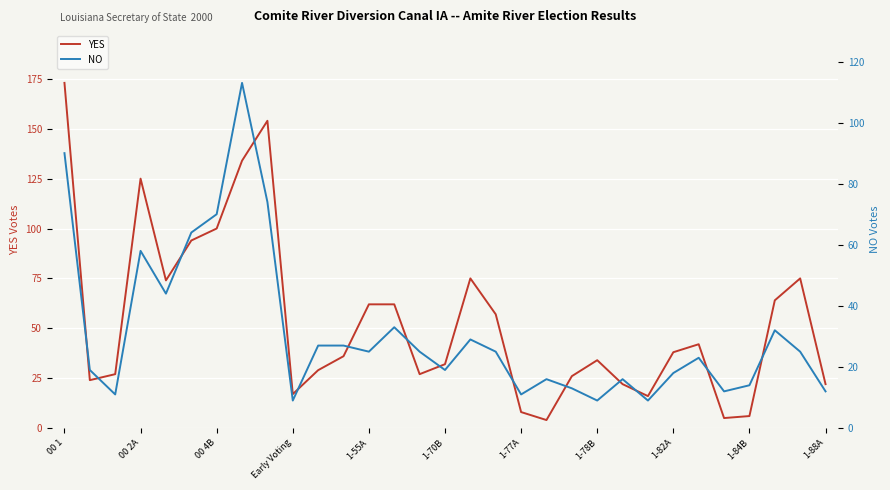

How many lines are shown in the chart?

2